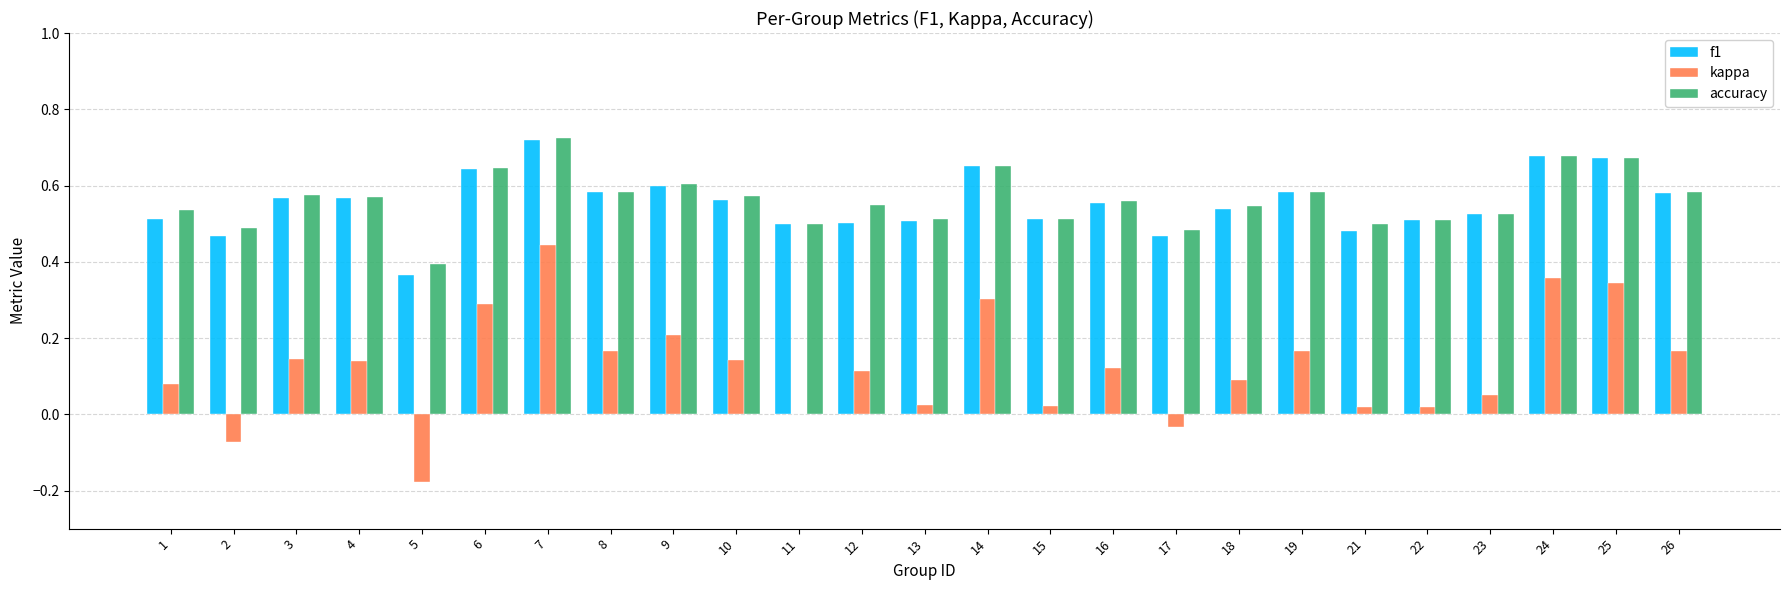

At which category is the sum across all series the highest?

7